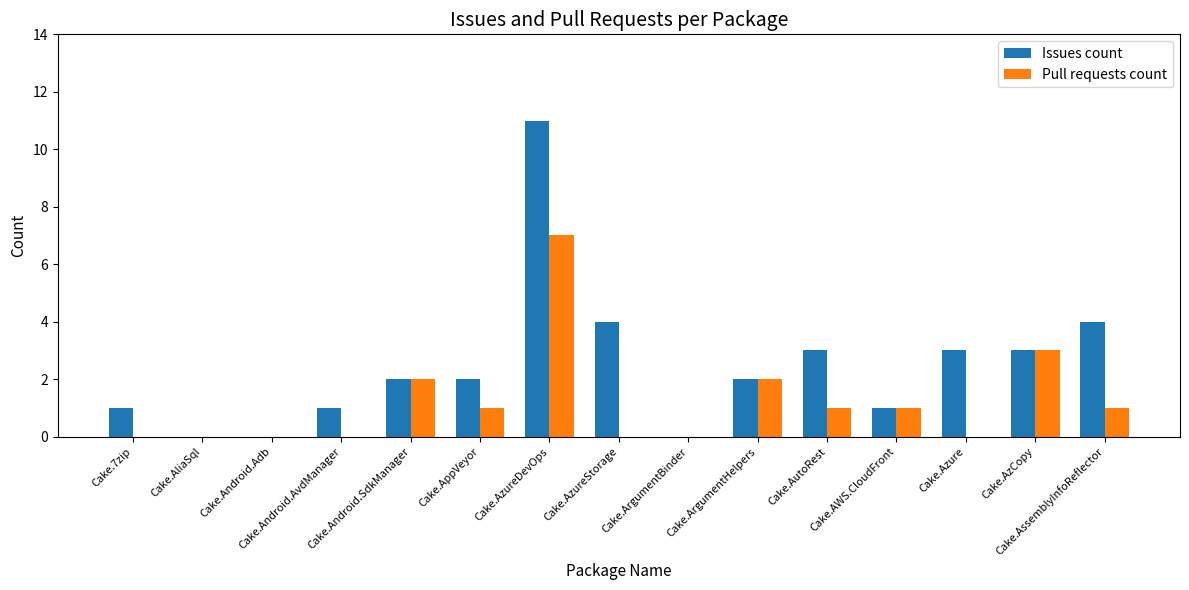

How many groups of bars are there?

15